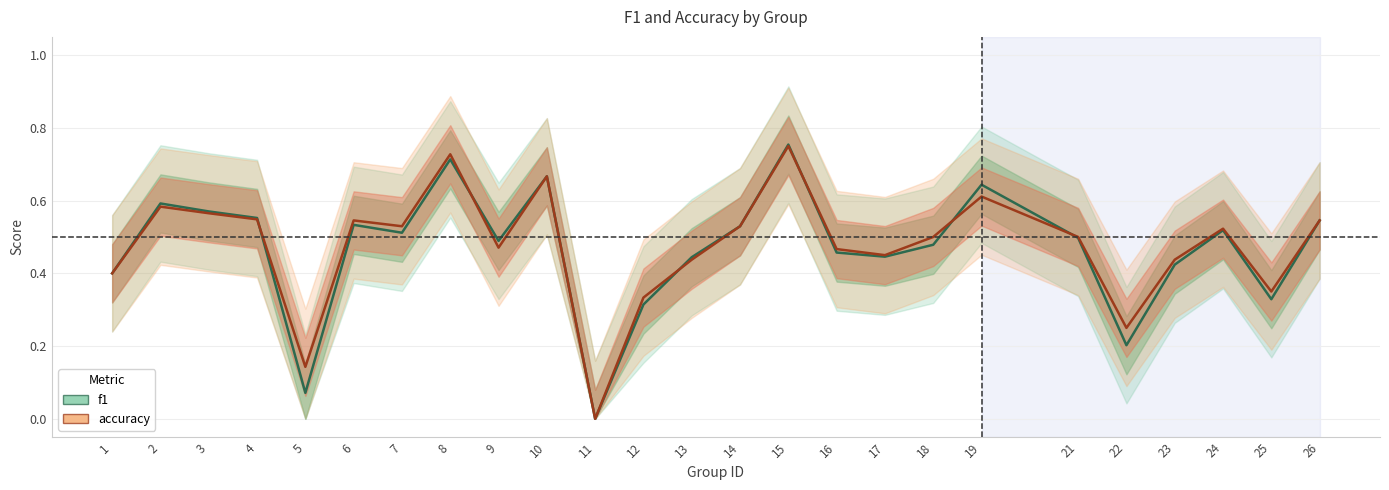

Where is the first local minimum for f1?

5